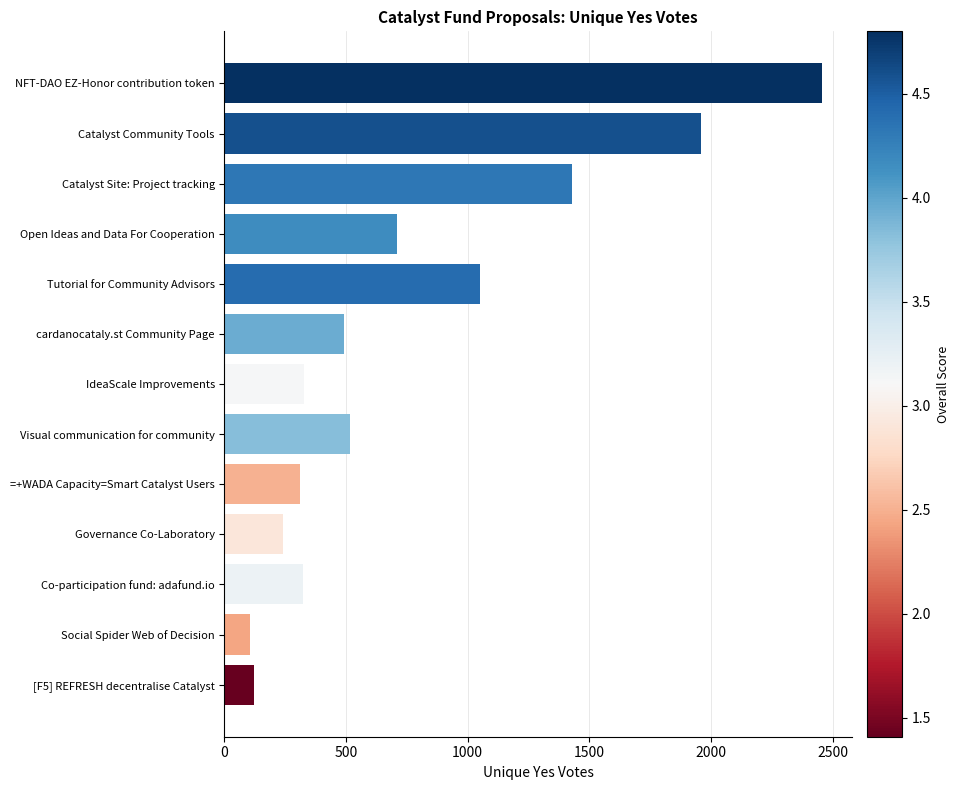

Which category has the highest value across all series?

NFT-DAO EZ-Honor contribution token